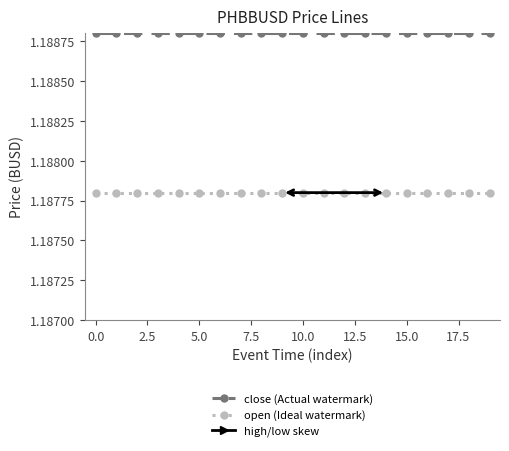

True or false: low has more than 0 points higher than both neighbors.

False